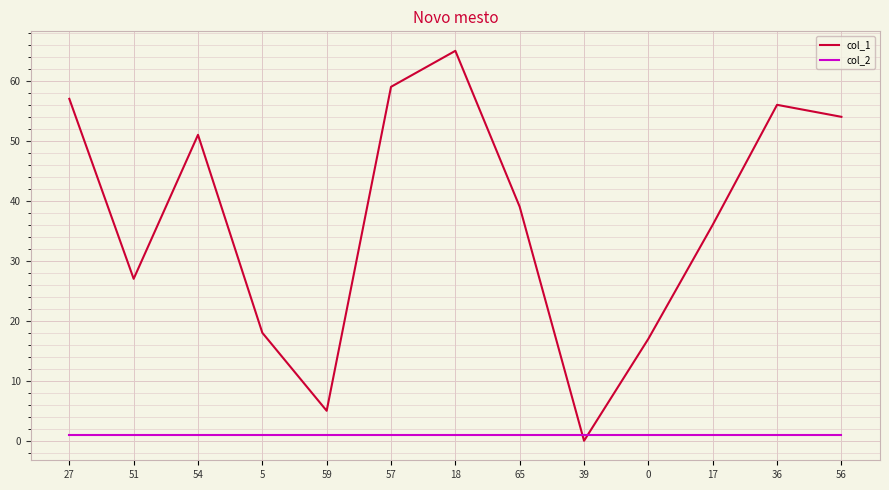

Count the number of categories in the chart.

13